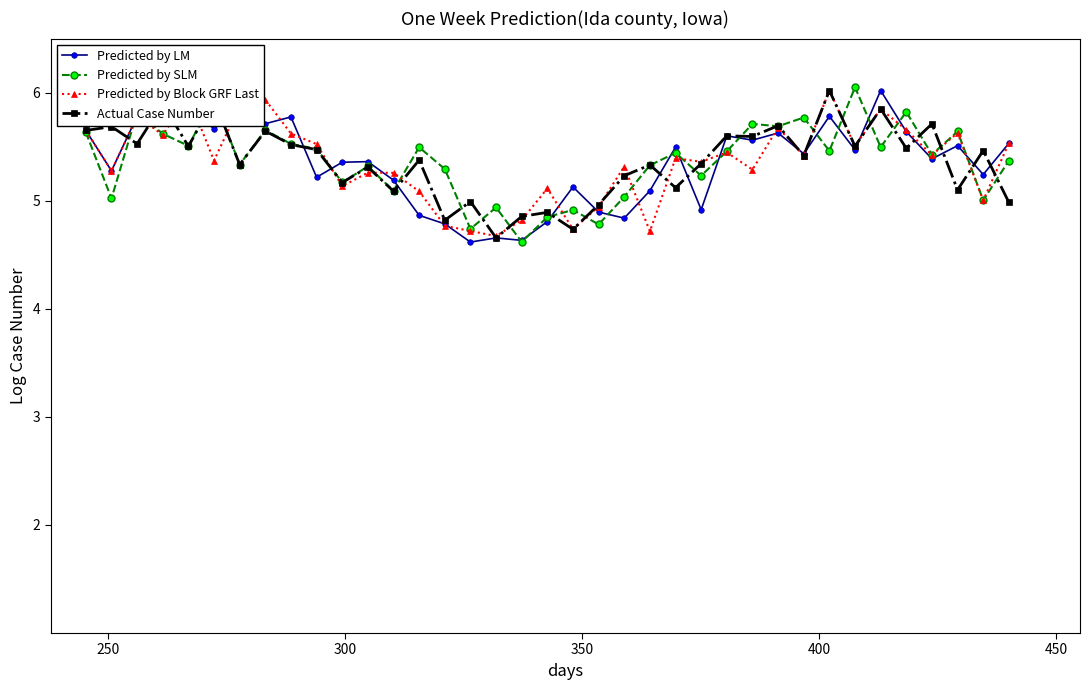

Rank the series by their average value, from lowest to highest.

Predicted by LM, Predicted by Block GRF Last, Actual Case Number, Predicted by SLM